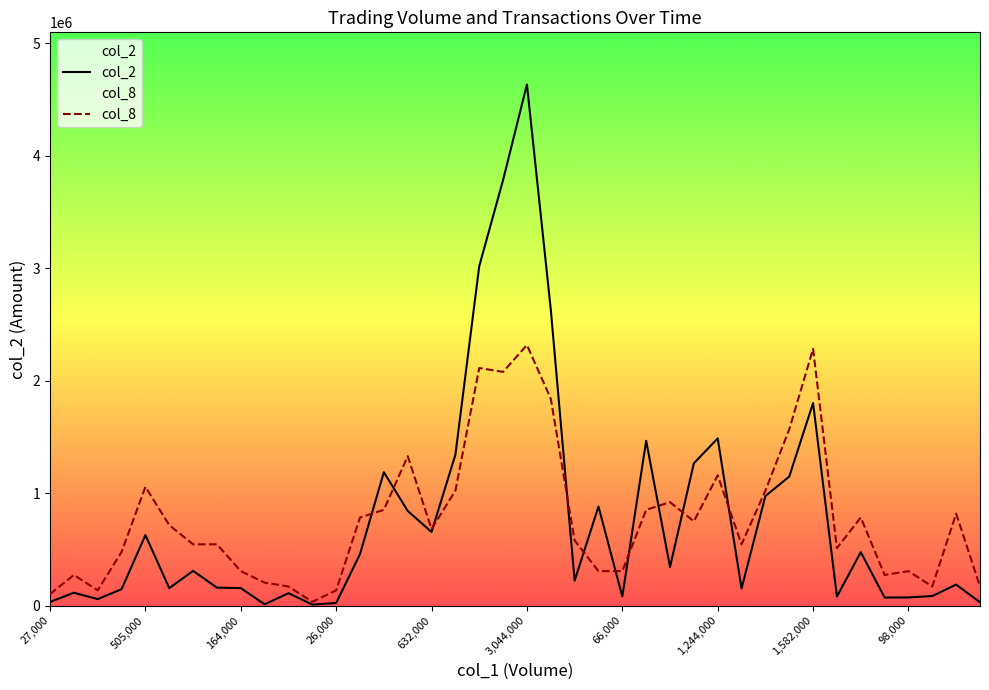

What are all the series names shown in the legend?

col_2, col_8